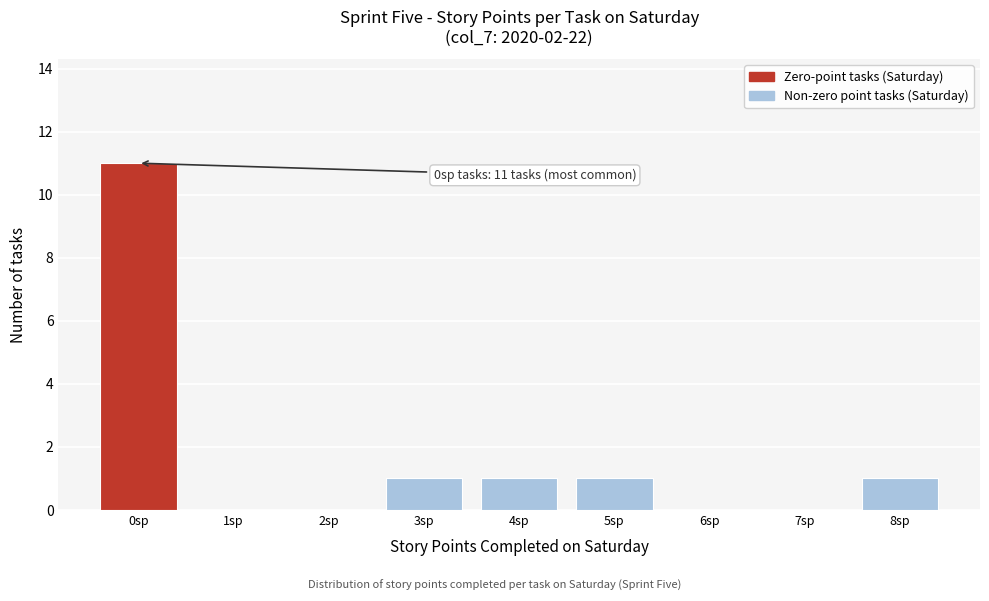

Reading left to right, what are all the values shown in this chart?

0sp=11	1sp=0	2sp=0	3sp=1	4sp=1	5sp=1	6sp=0	7sp=0	8sp=1